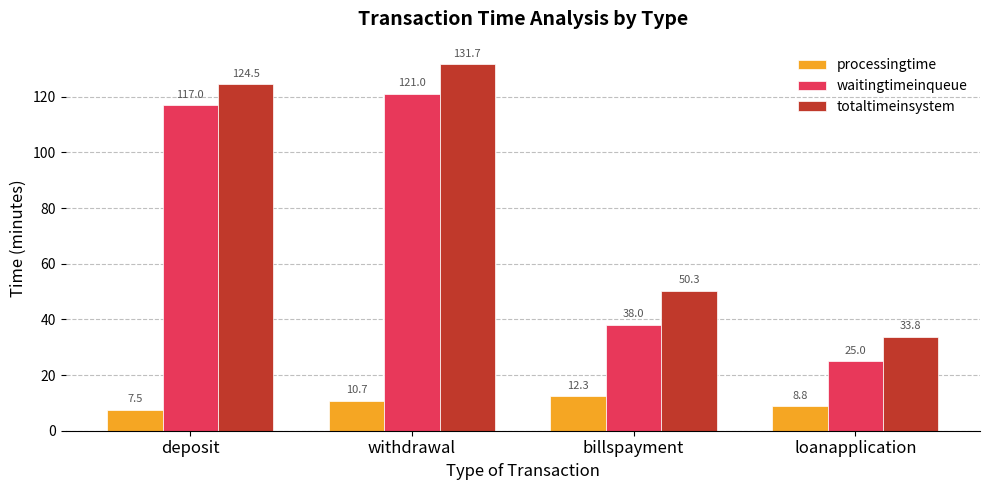

The waitingtimeinqueue series shows 154.4 at deposit. True or false?

False